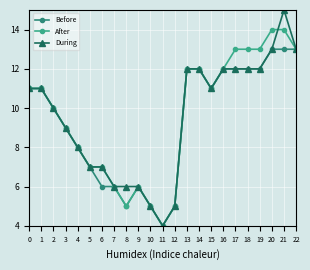

What is the maximum value shown in the chart?

15